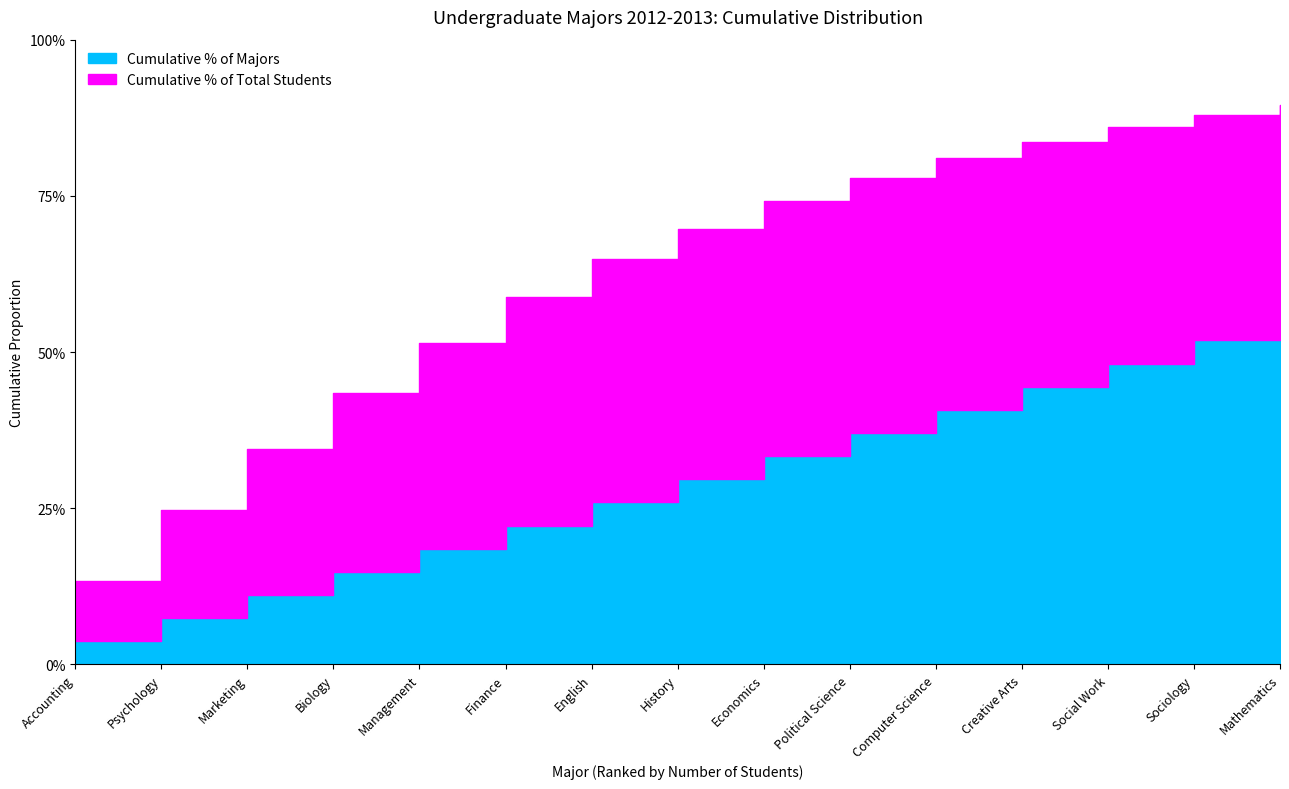

What is the value of the Cumulative % of Majors point at the 14th from the left?

0.5